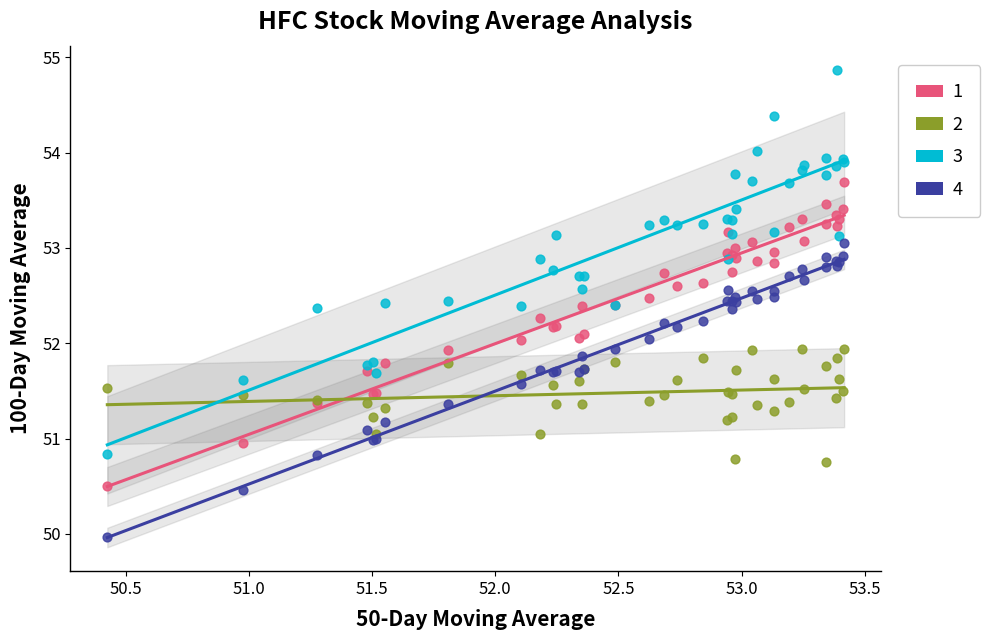

What are all the series names shown in the legend?

1, 2, 3, 4